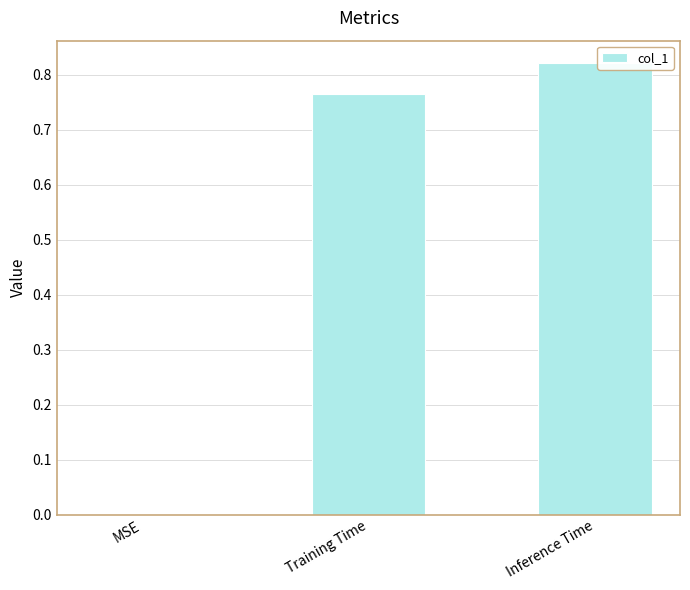

What is the sum of all values?

1.6